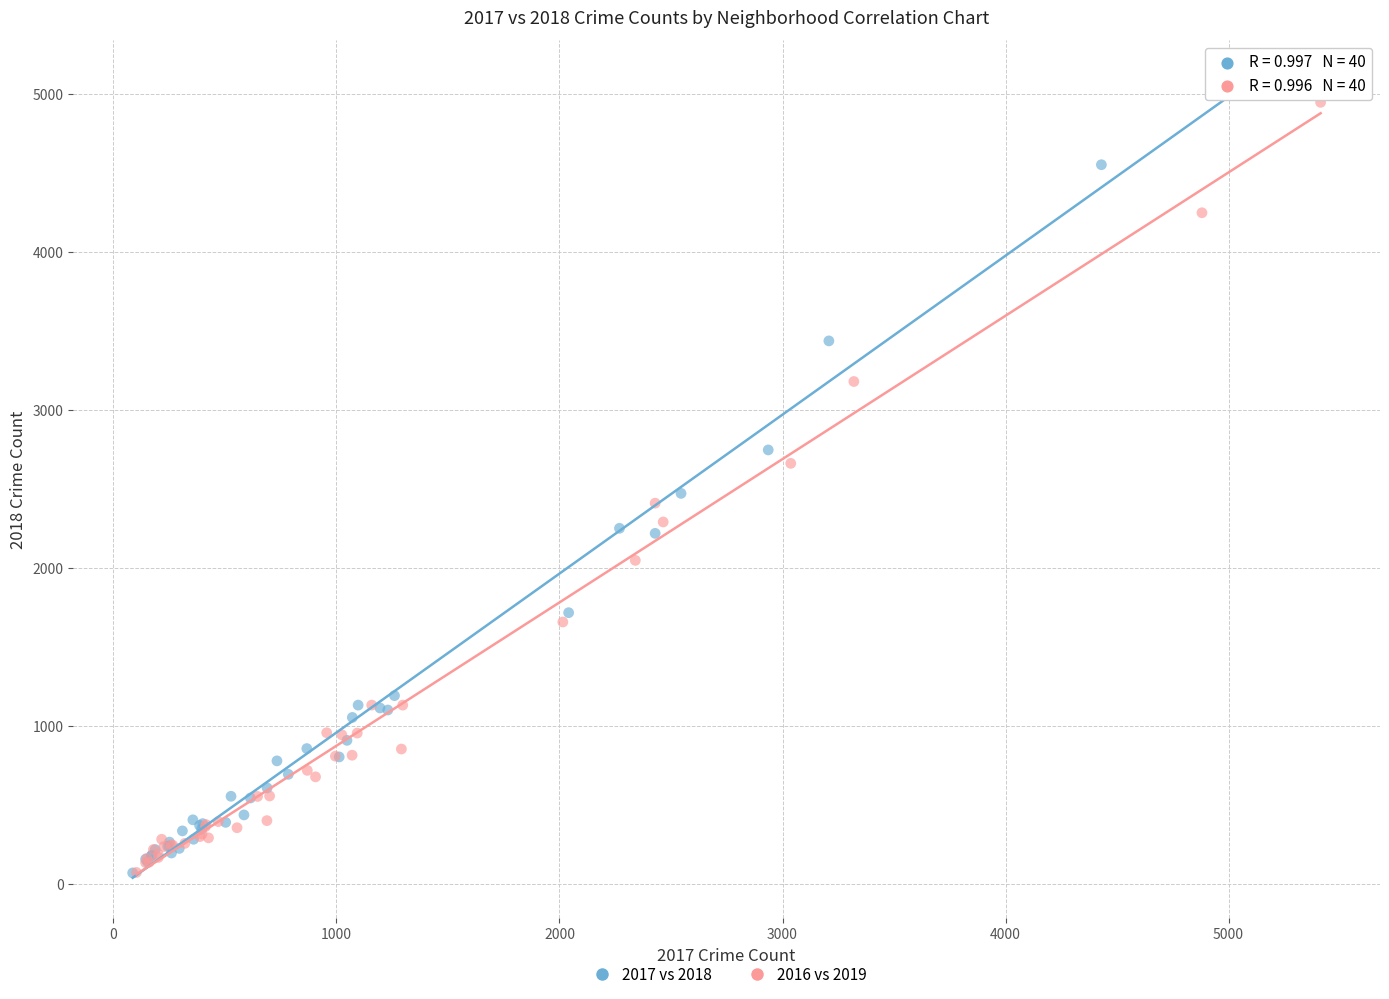

Which series has the largest Y range (max minus min)?

2017 vs 2018